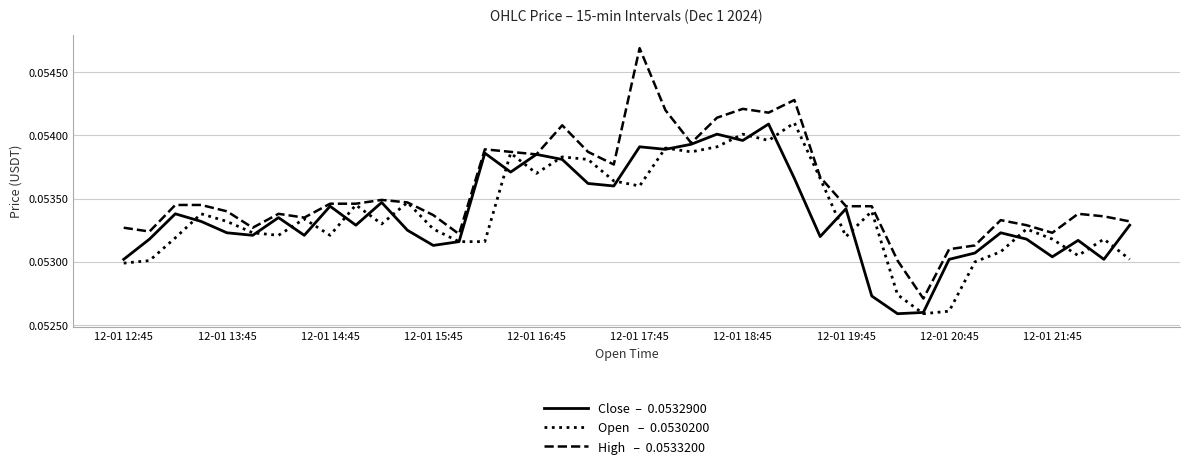

The value of Close  –  0.0532900 at 10 is 0.0. True or false?

False